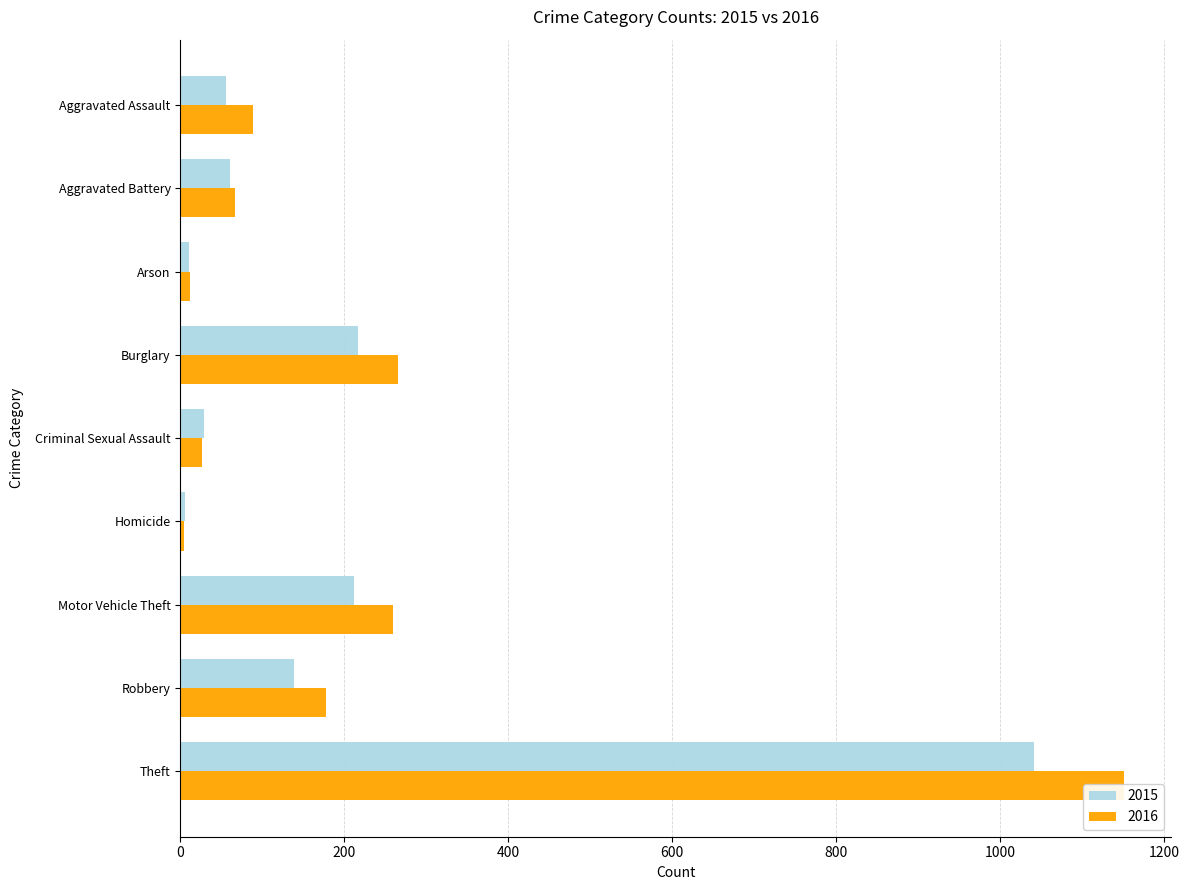

What is the smallest value displayed?

4